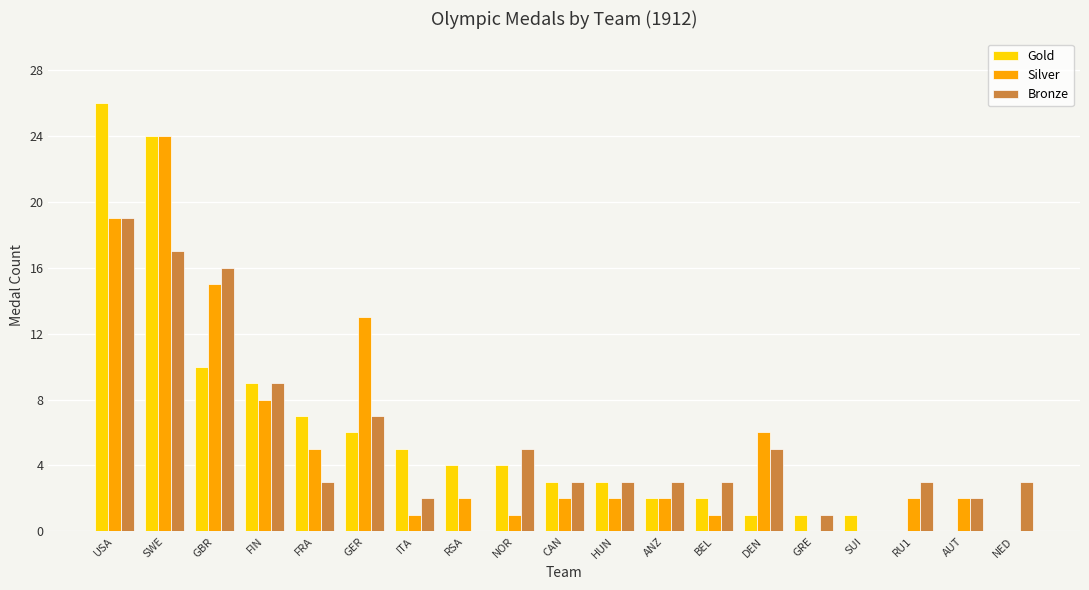

At which category does the chart reach its peak across all series?

USA